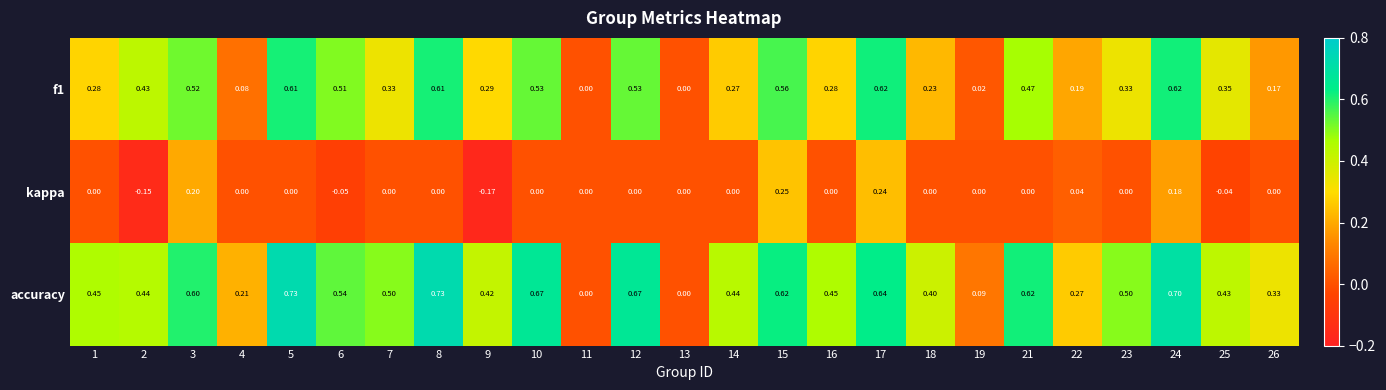

Is the value of accuracy at 14 greater than the value of f1 at 3?

No